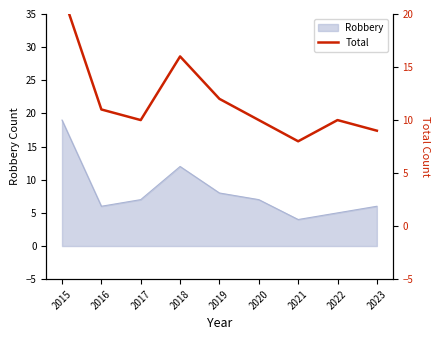

True or false: the data has more than 1 interior local peaks.

True